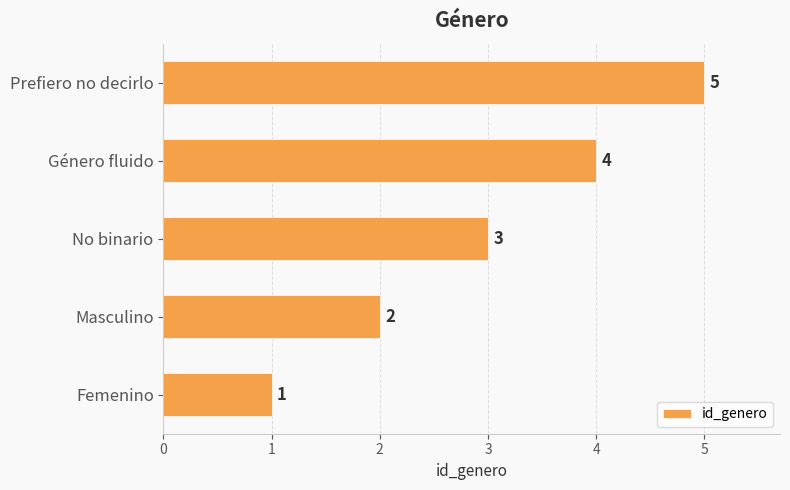

How many values are between 2 and 4?

3